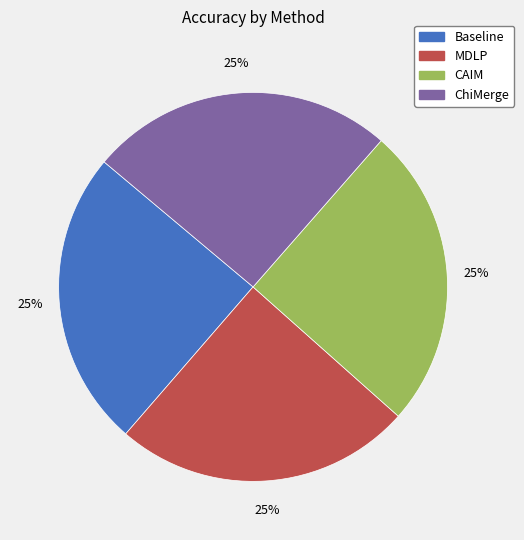

To the nearest percent, what is the combined percentage of MDLP and ChiMerge?

50%